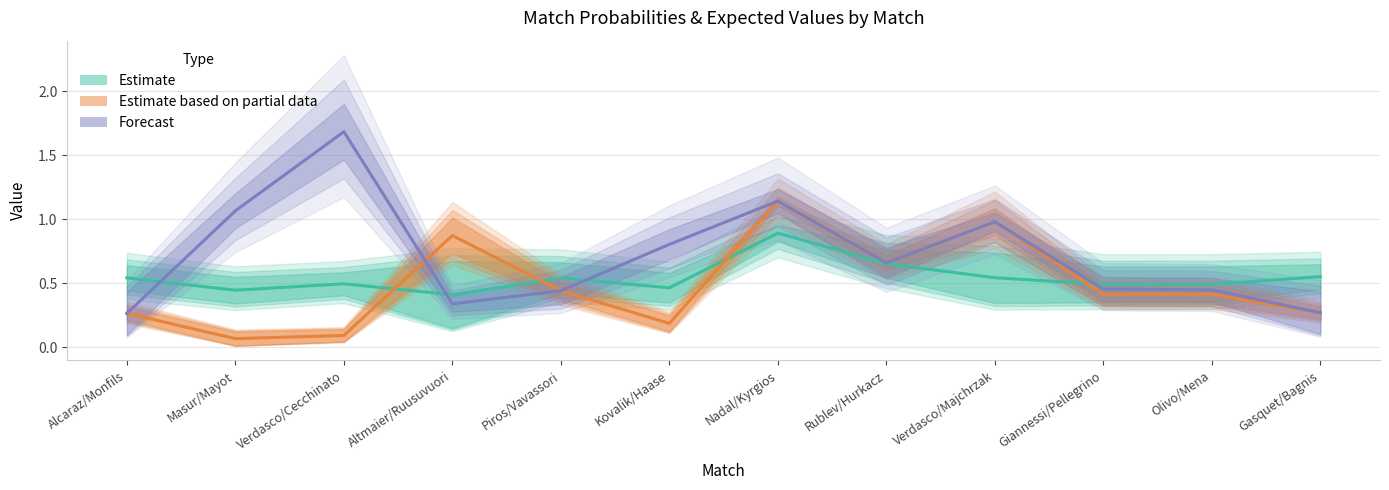

List the series in order of their peak value, highest first.

Forecast, Estimate based on partial data, Estimate